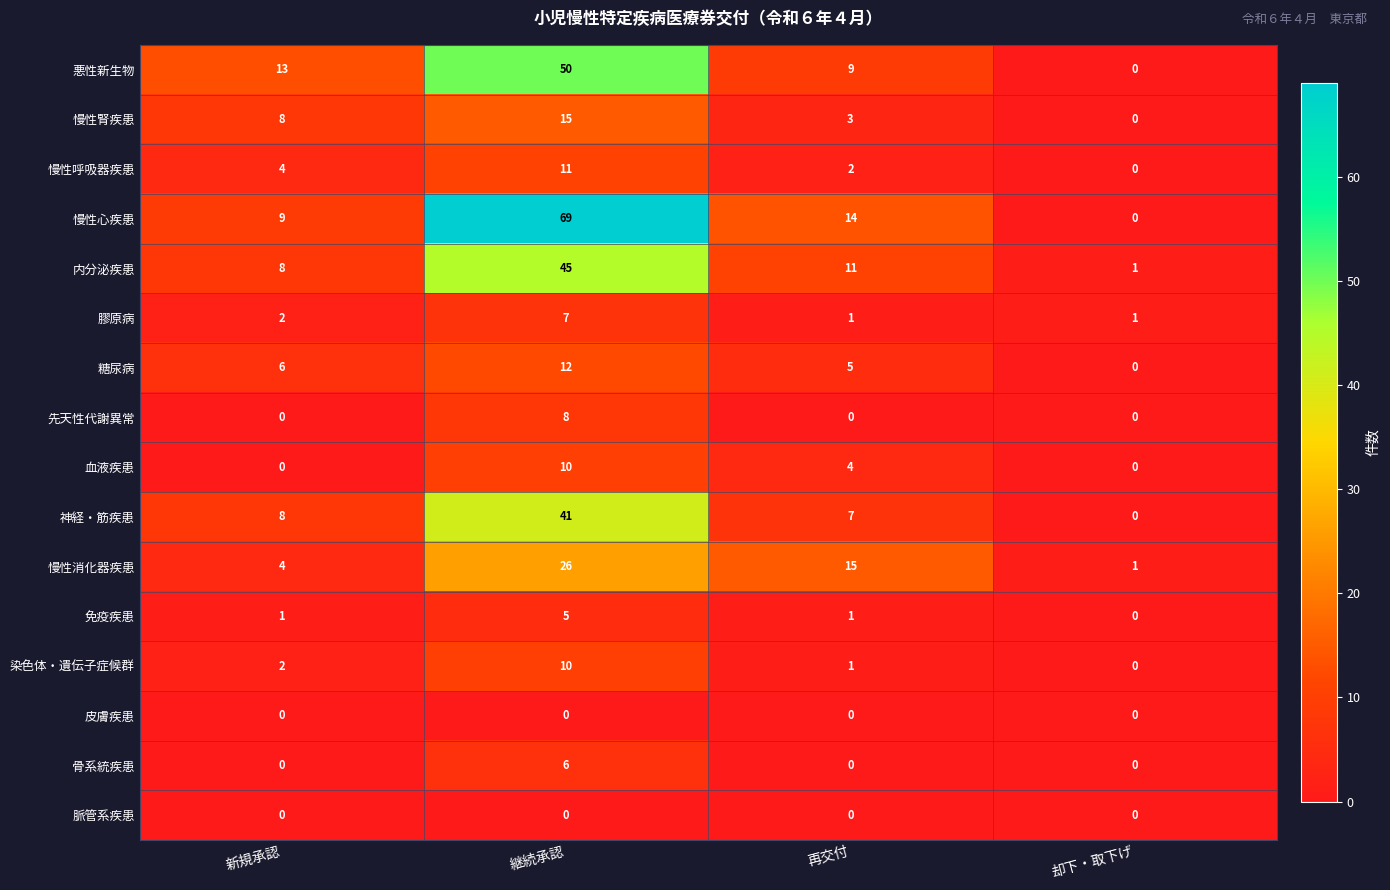

Count the number of data series in this chart.

16